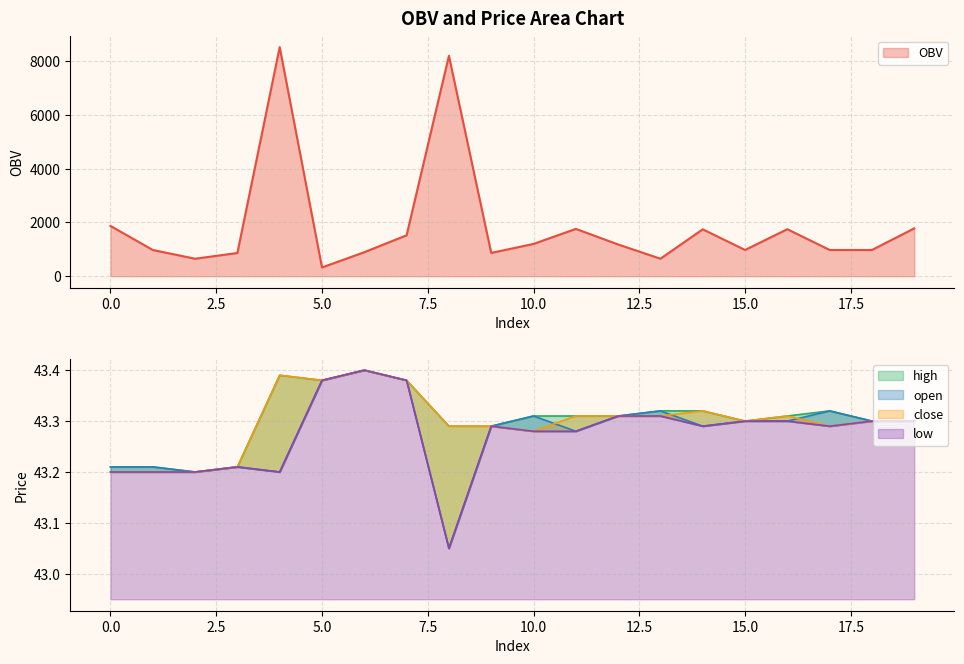

Between 3 and 17, which is larger?

17